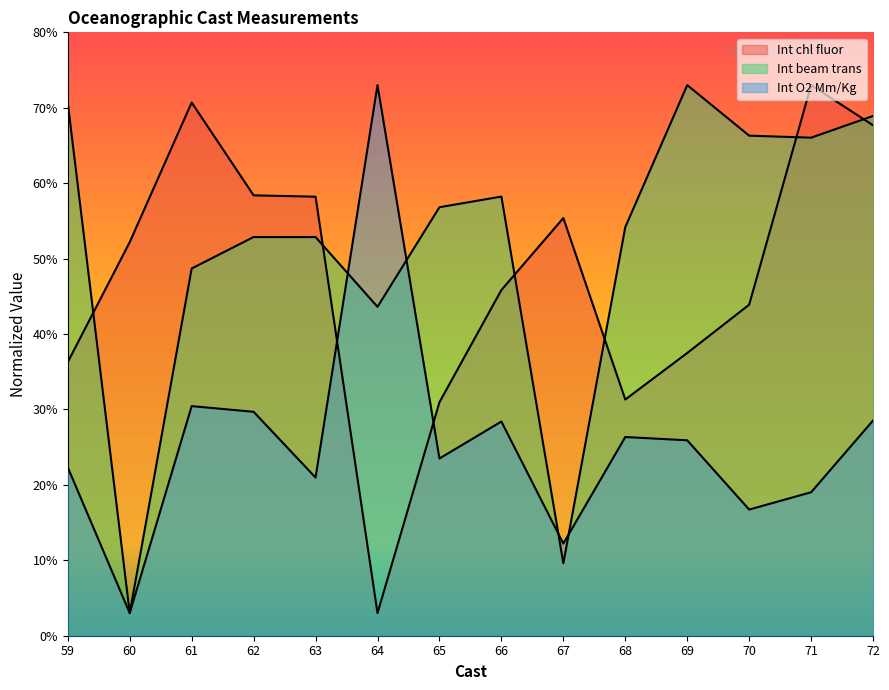

True or false: Int chl fluor and Int O2 Mm/Kg intersect in this chart.

True